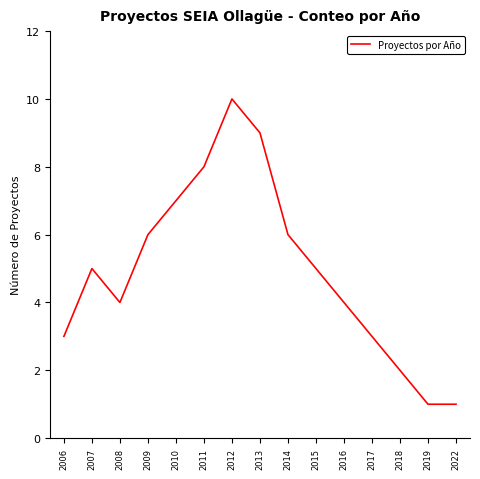

Does the chart have visible grid lines?

No